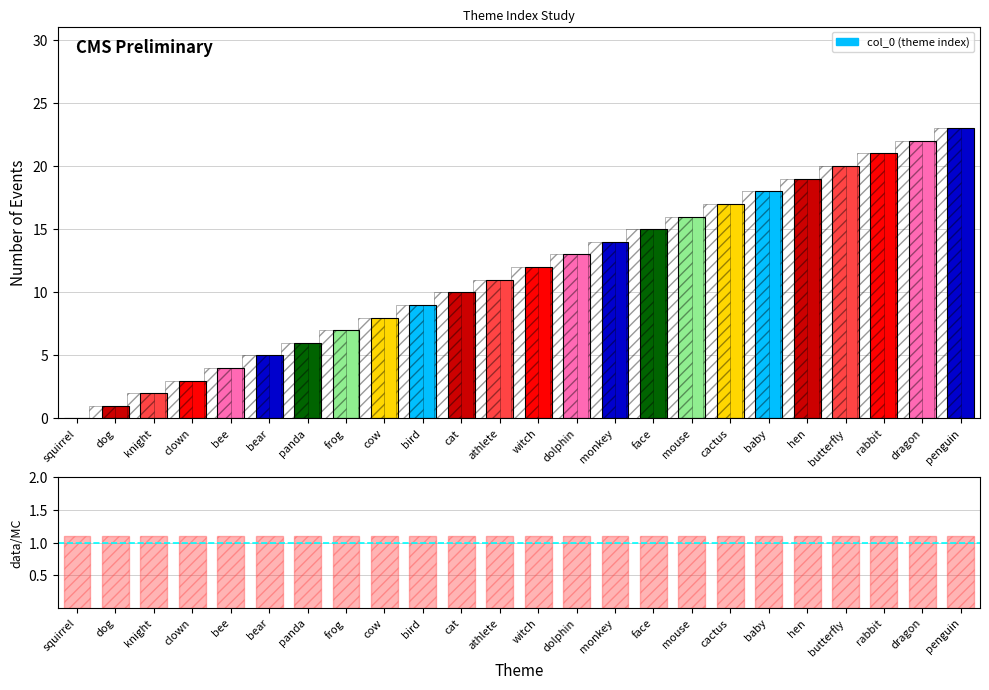

Rank the categories by value from lowest to highest.

squirrel, dog, knight, clown, bee, bear, panda, frog, cow, bird, cat, athlete, witch, dolphin, monkey, face, mouse, cactus, baby, hen, butterfly, rabbit, dragon, penguin